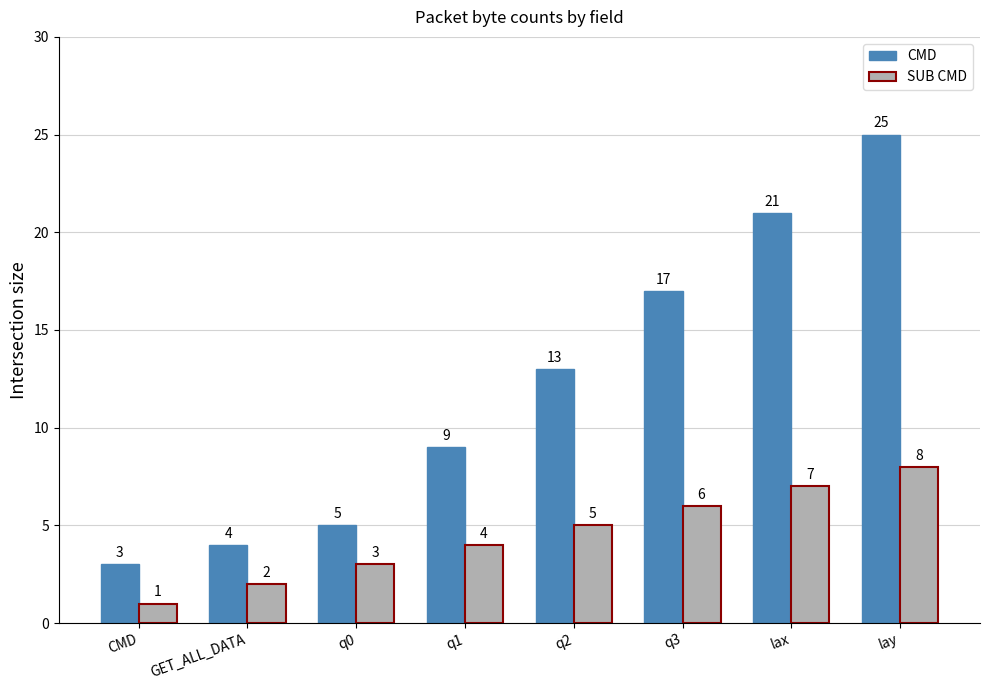

Count the number of categories in the chart.

8